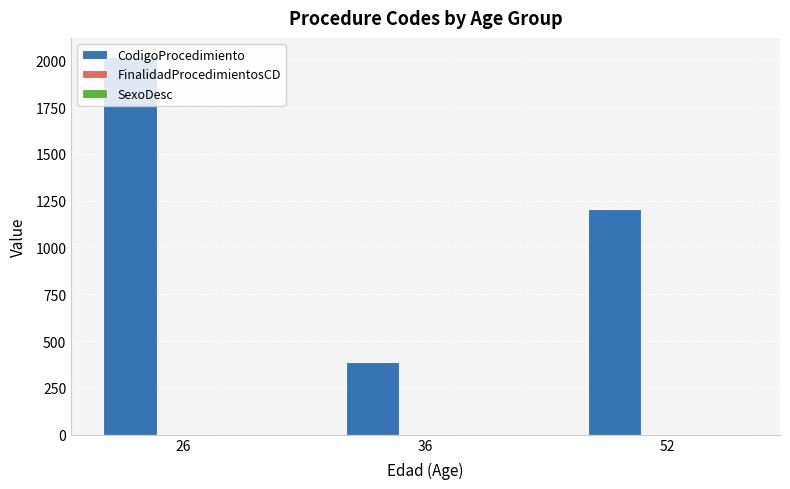

Which series changed the most between 26 and 52?

CodigoProcedimiento